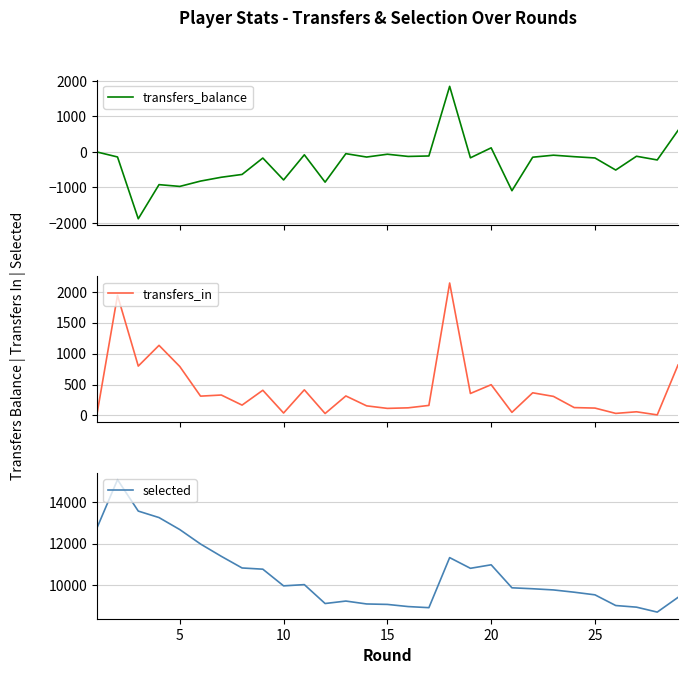

The value of transfers_balance at 8 is -239. True or false?

False